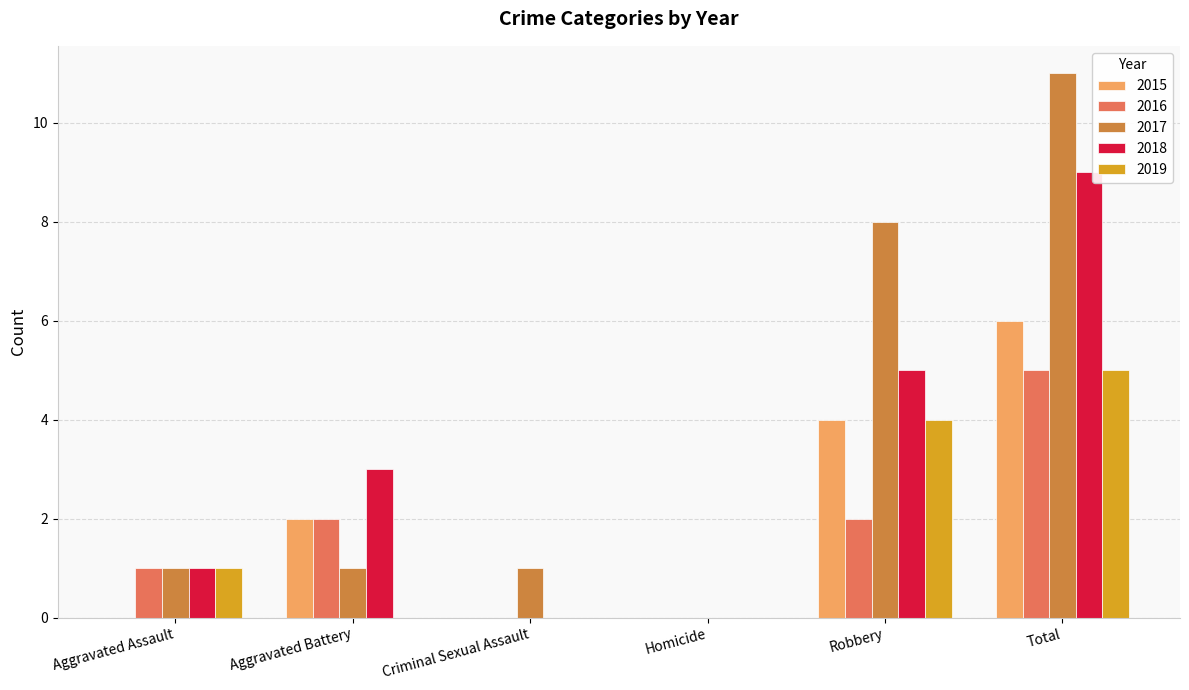

Which series has the largest range (max minus min)?

2017